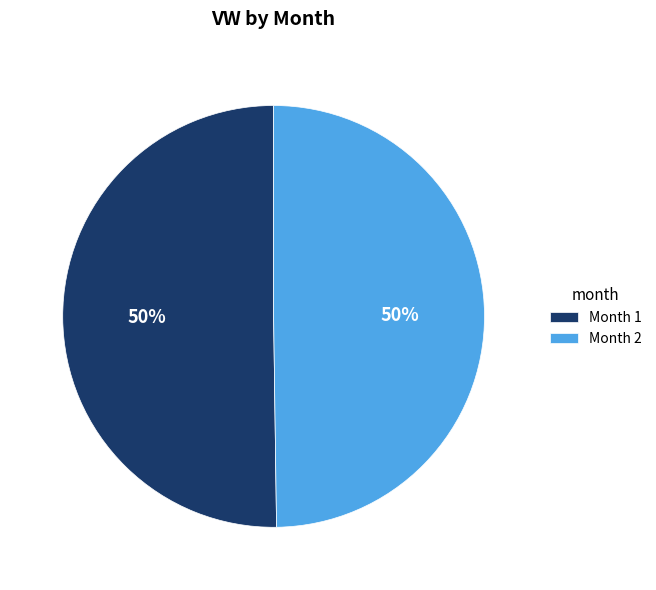

Combined, do Month 1 and Month 2 account for over 50%?

Yes